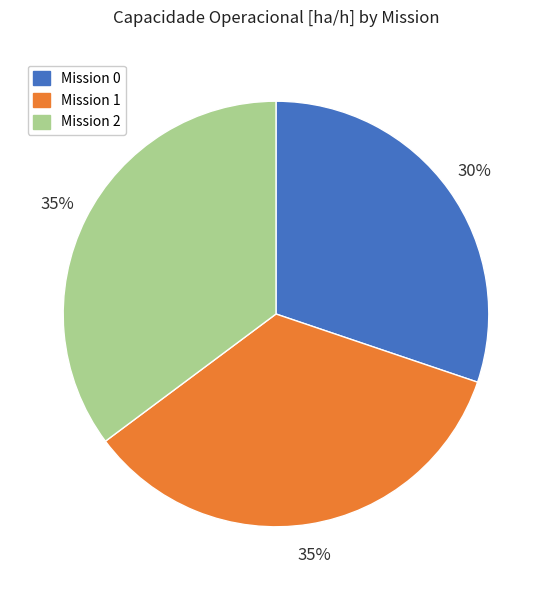

Between Mission 0 and Mission 1, which is larger?

Mission 1